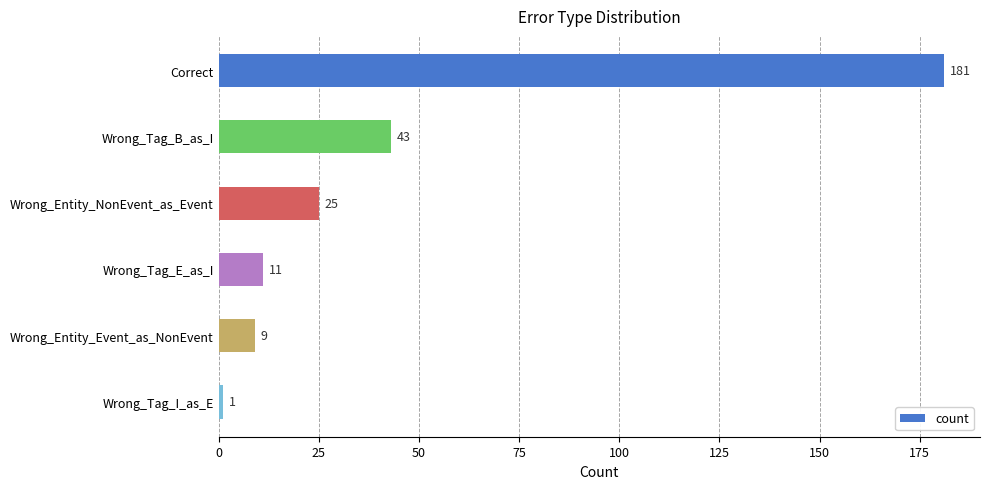

Reading top to bottom, what are all the values shown in this chart?

181	43	25	11	9	1